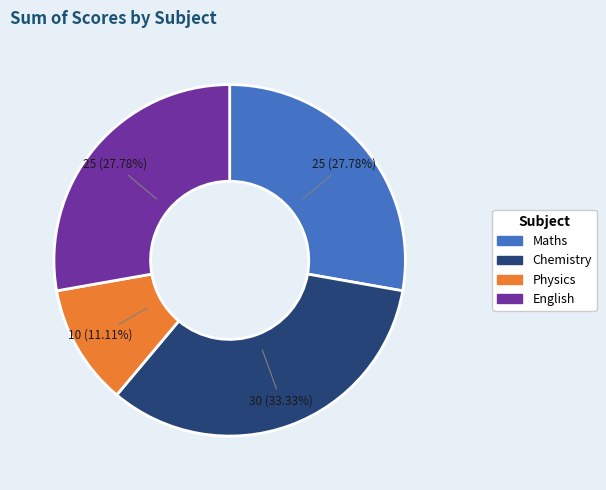

Is there any slice that represents more than half of the pie?

No